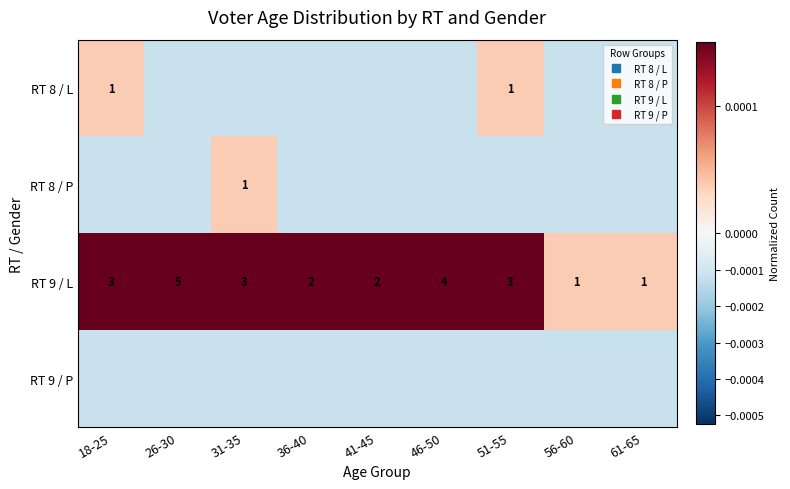

How many values in the RT 8 / P series are below 0?

8